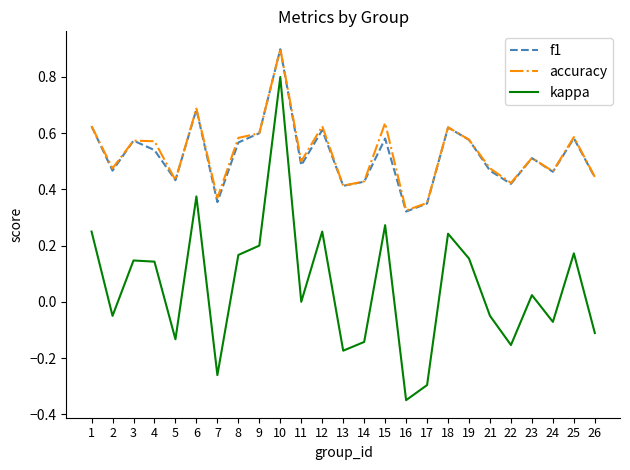

Which category has the highest value in the accuracy series?

10